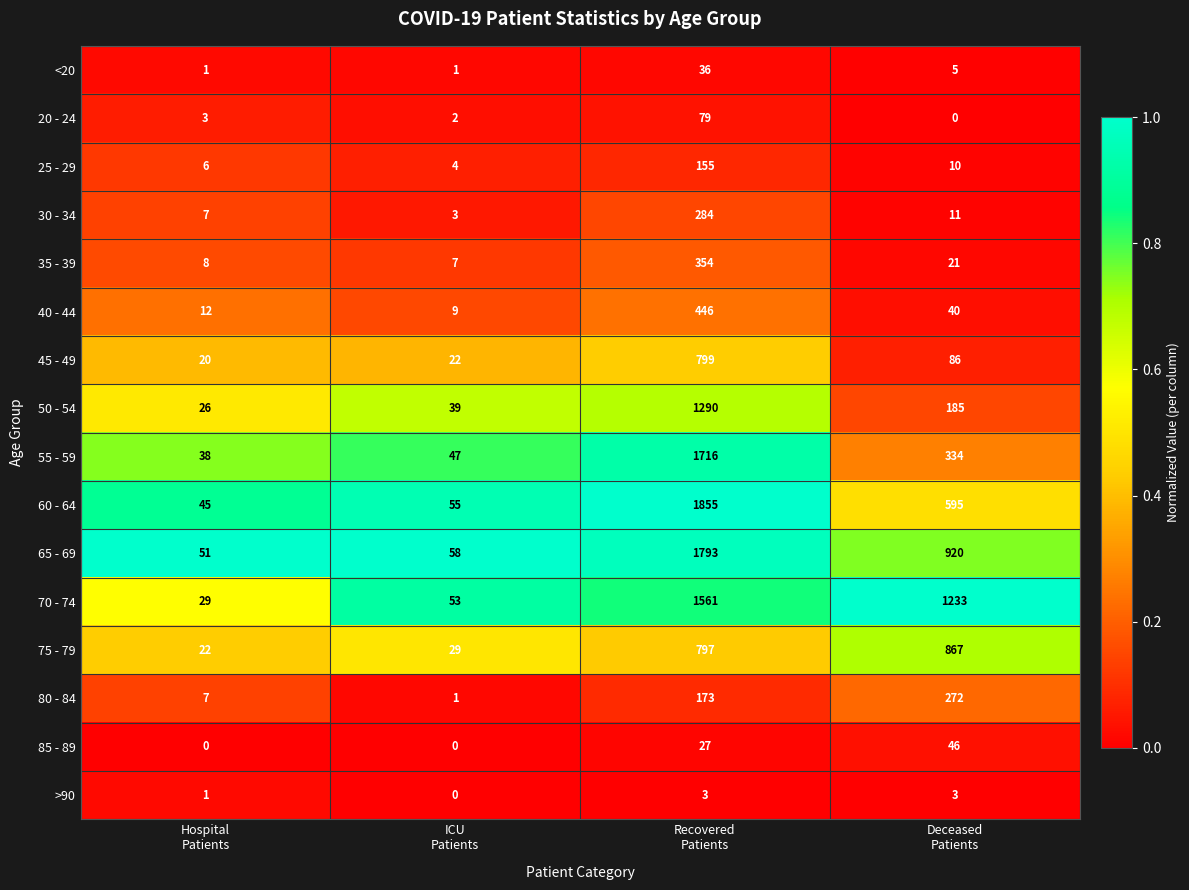

Rank the series by their maximum value, from highest to lowest.

60 - 64, 65 - 69, 55 - 59, 70 - 74, 50 - 54, 75 - 79, 45 - 49, 40 - 44, 35 - 39, 30 - 34, 80 - 84, 25 - 29, 20 - 24, 85 - 89, <20, >90